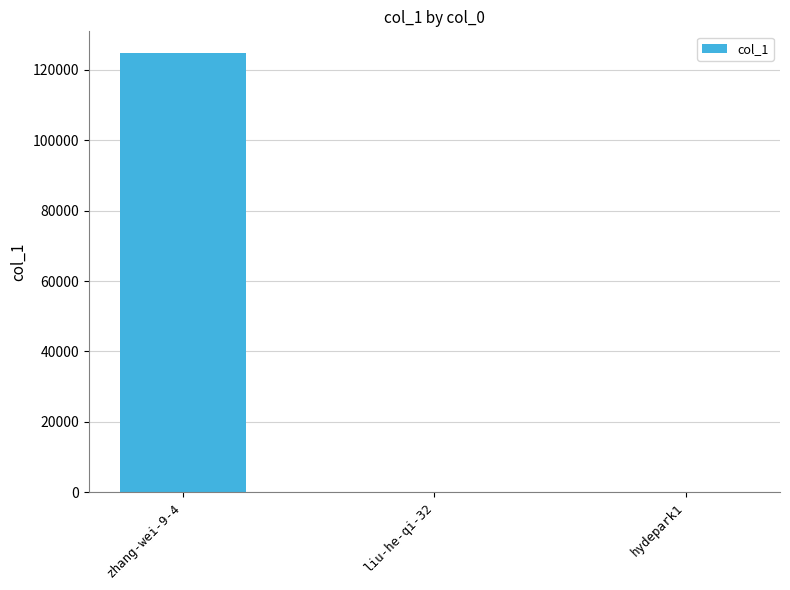

What is the difference between the values at zhang-wei-9-4 and liu-he-qi-32?

124737